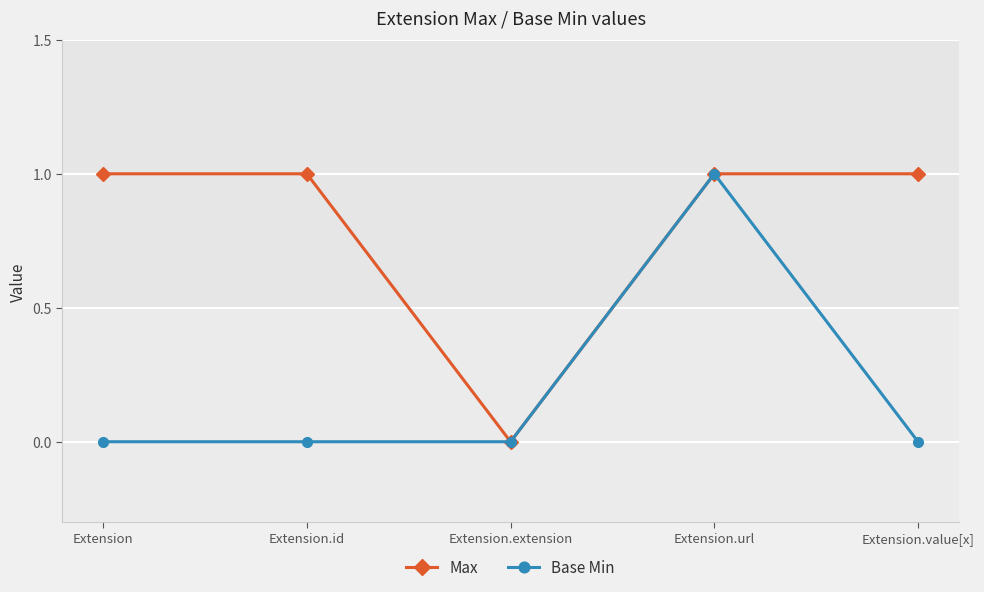

Between Extension.id and Extension.url, which series saw the biggest shift?

Base Min